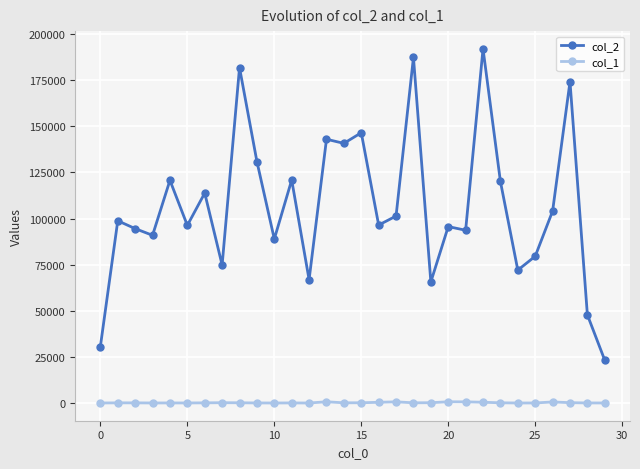

Which series has the largest total across all categories?

col_2